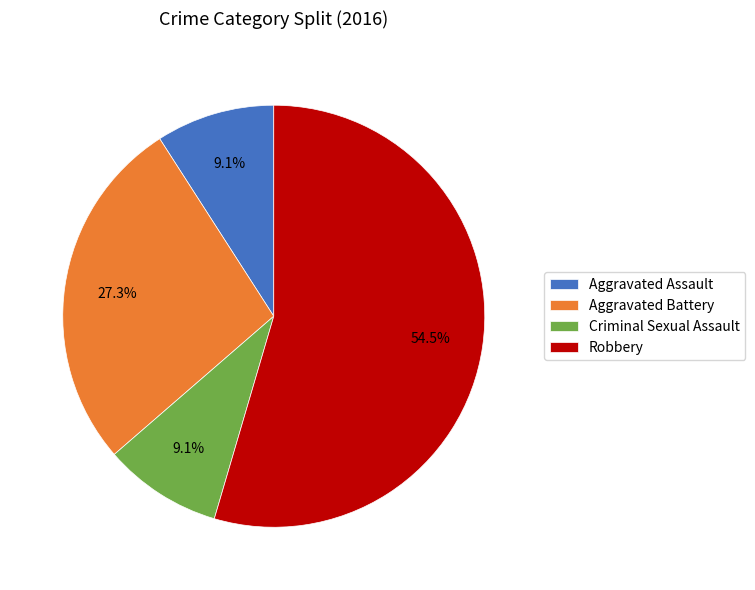

How many segments does this pie chart have?

4